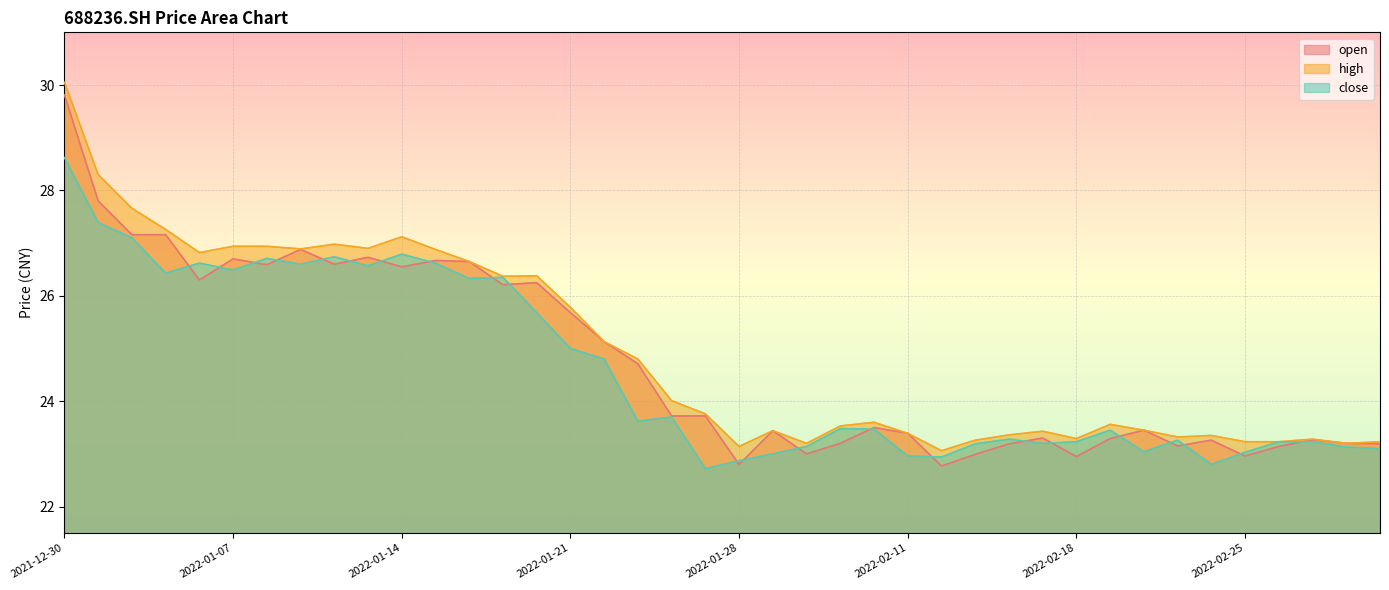

Where is close nearest to the value 25?

2022-01-21